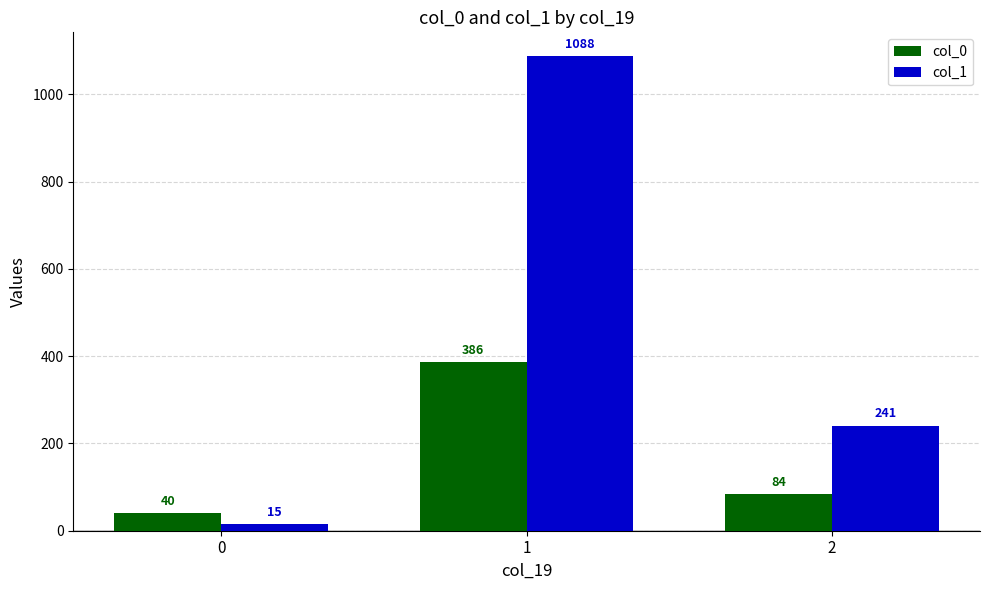

At 1, list the series in order from smallest to largest.

col_0, col_1